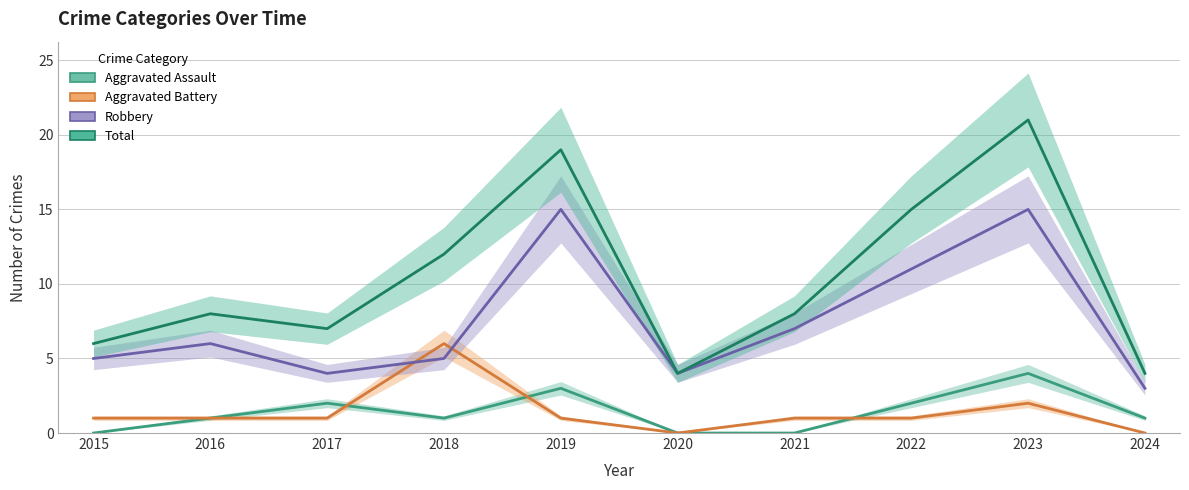

What is the difference between the second highest and second lowest values in the Total series?

15